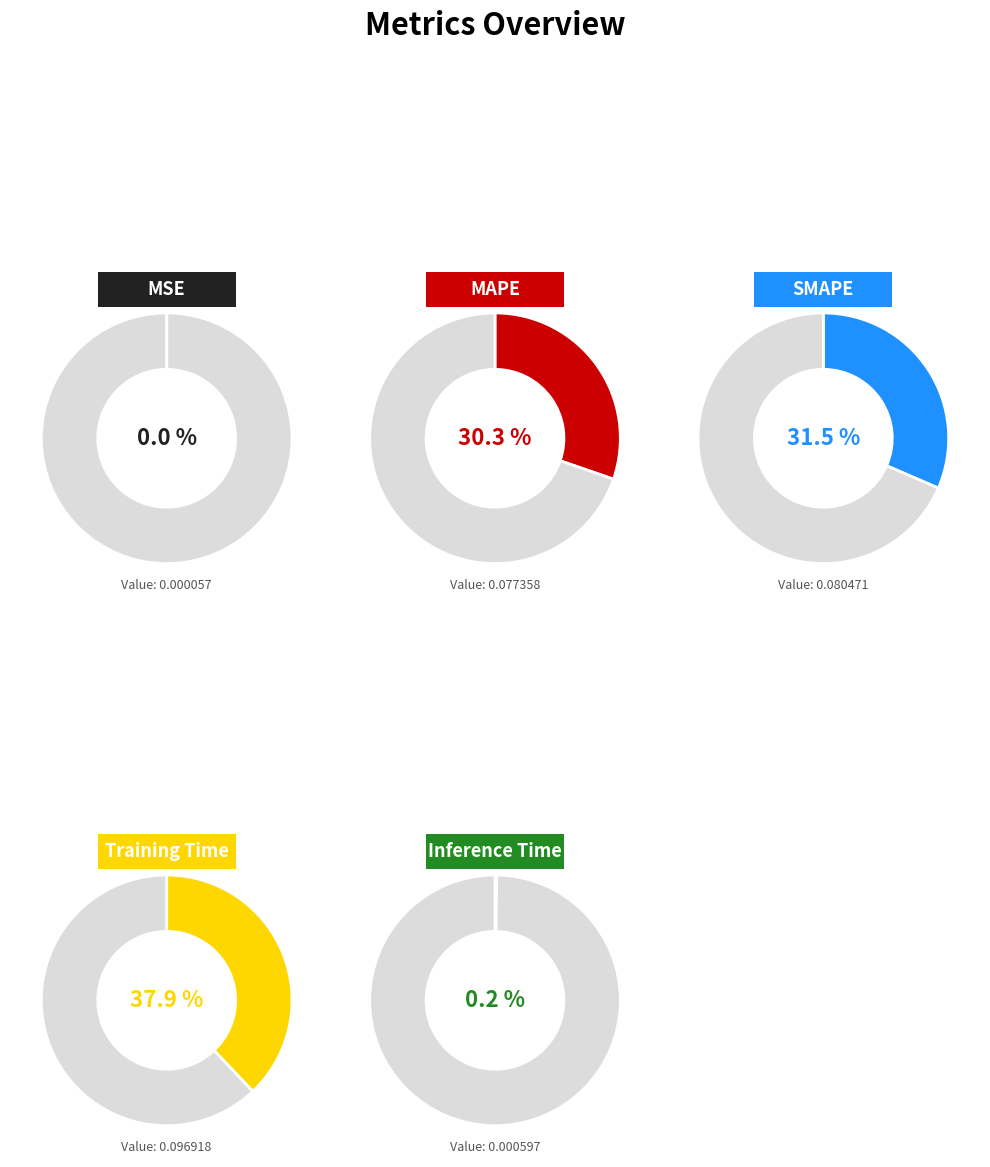

Is MSE the majority of the pie?

No